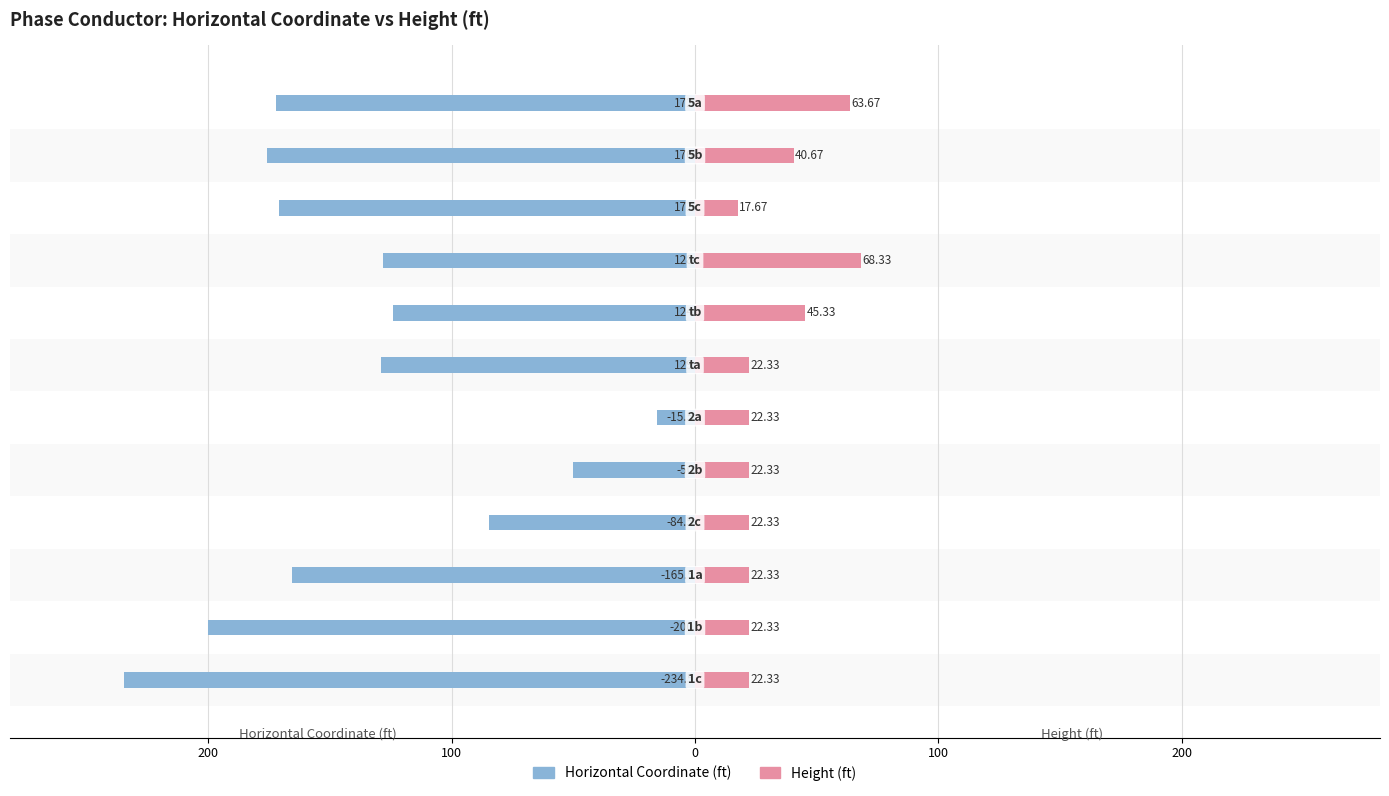

The Horizontal Coordinate (ft) series shows -27.2 at 200. True or false?

False